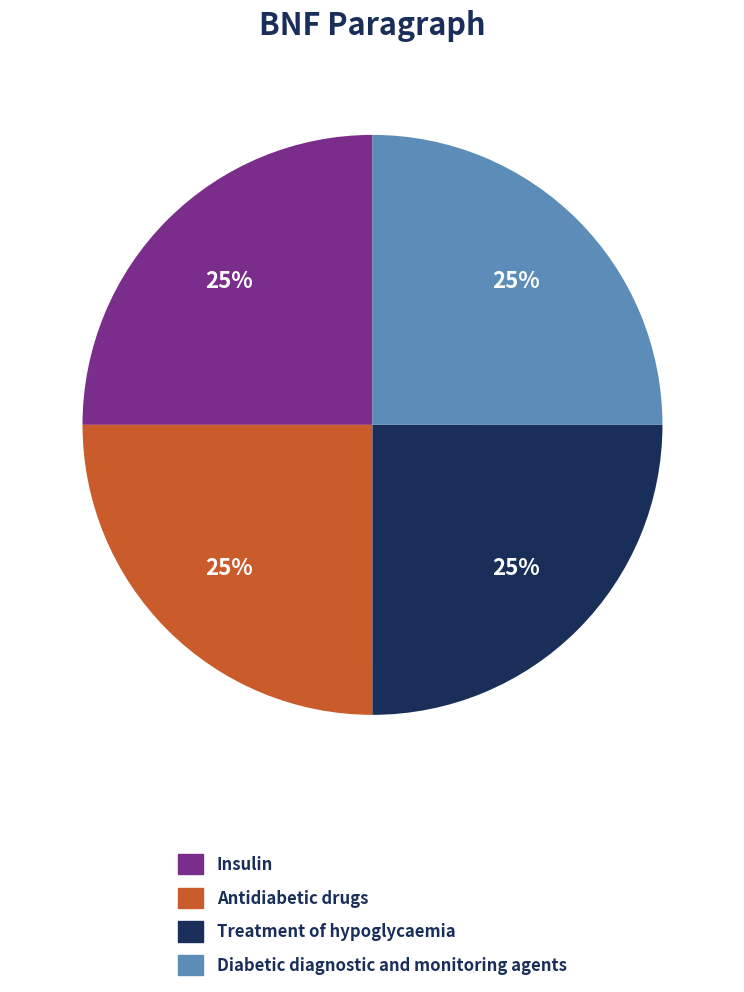

Count the number of slices in the pie.

4